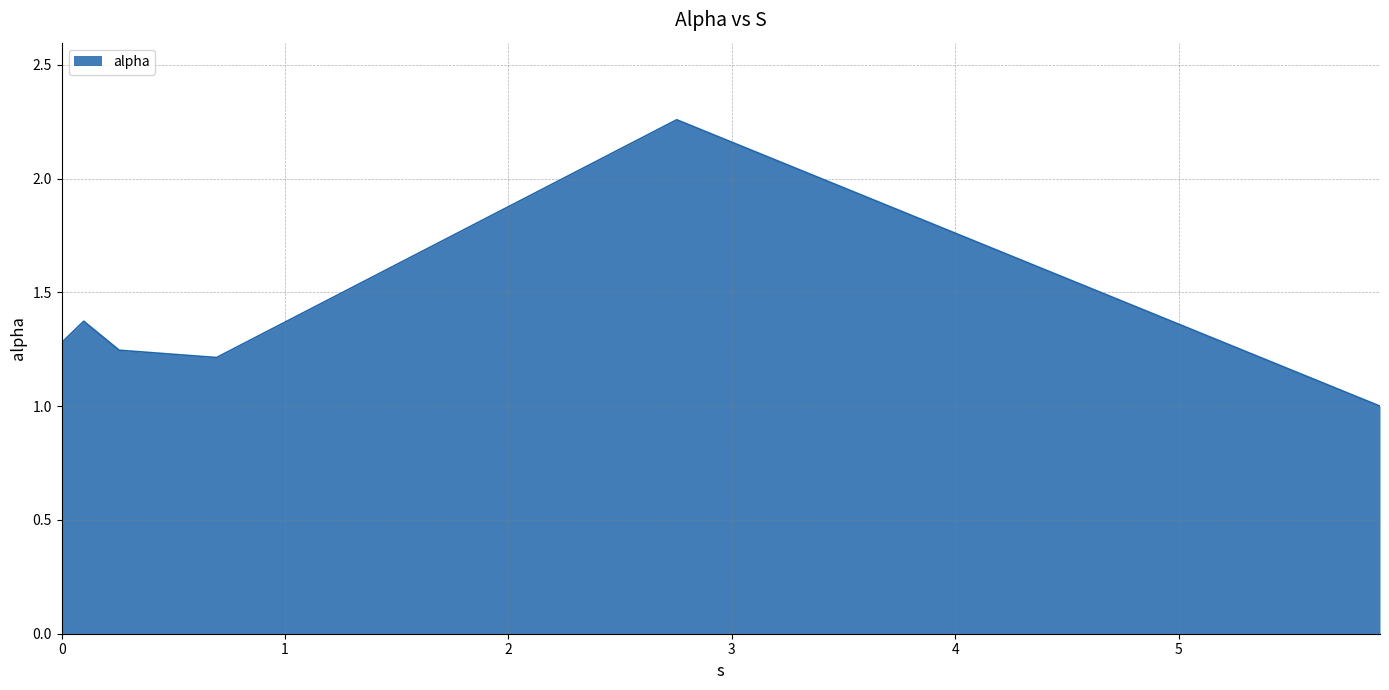

What is the sum of all values?

8.4